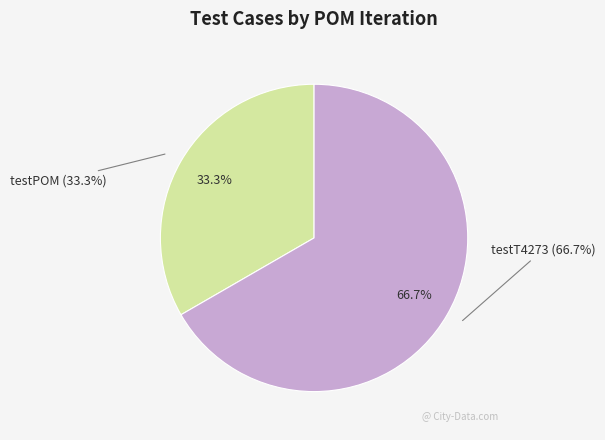

The testT4273 slice represents 67% of the pie. True or false?

True